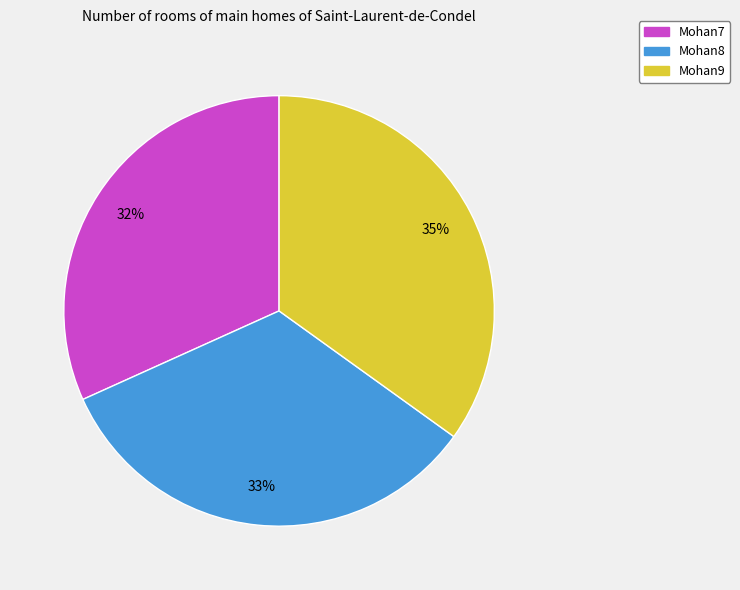

Count the number of slices in the pie.

3